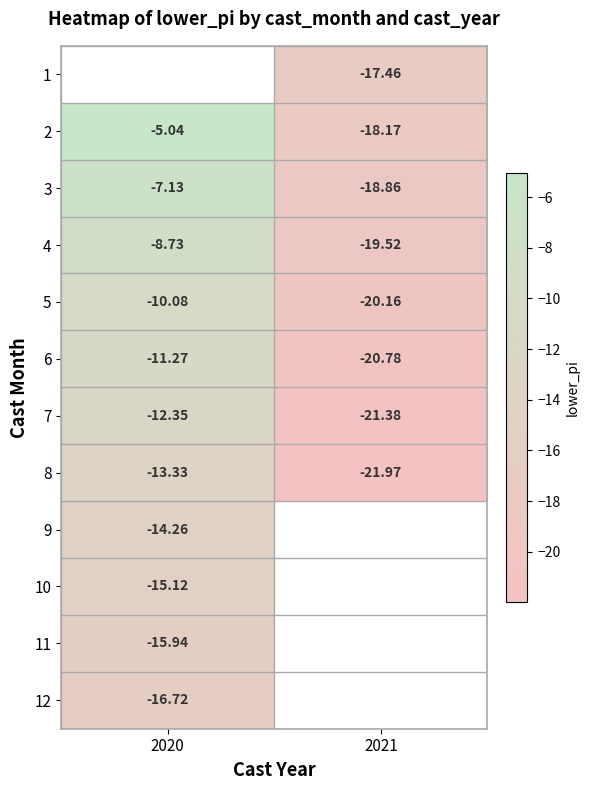

What is the sum of the 5 values at 2021 and 2020?

-30.2